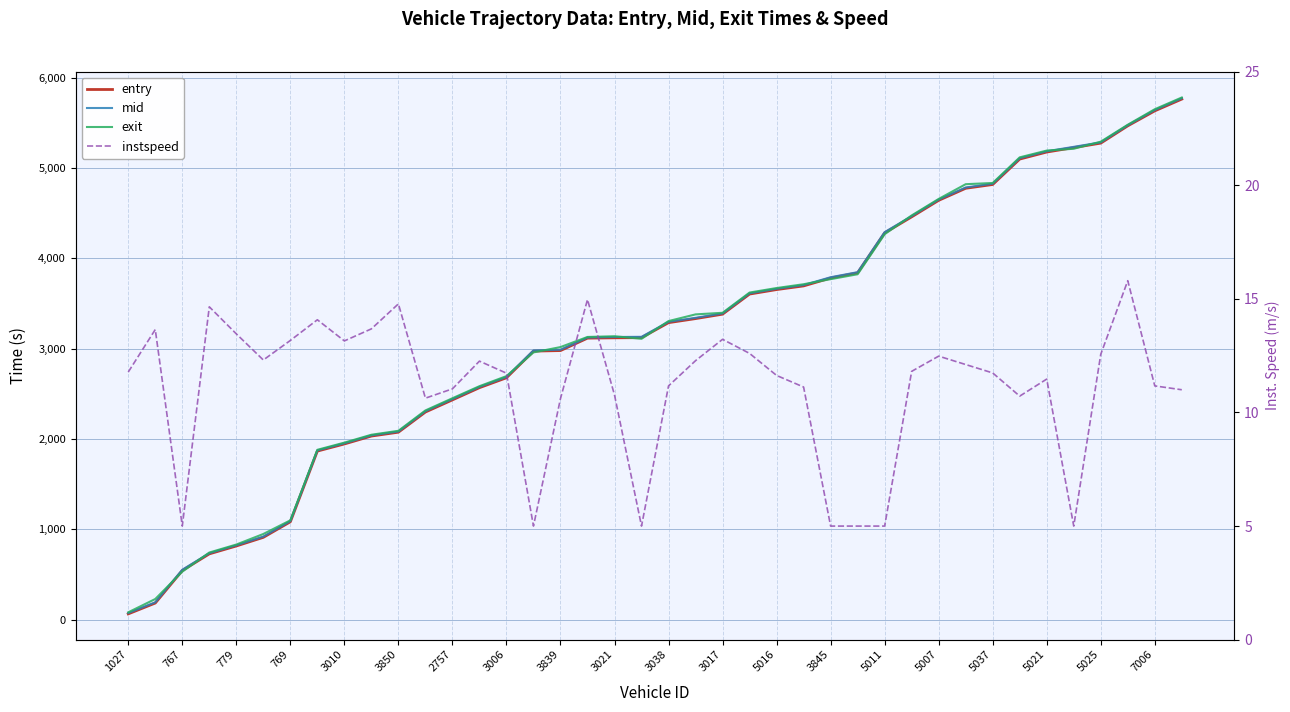

At 25, list the series in order from smallest to largest.

instspeed, entry, mid, exit